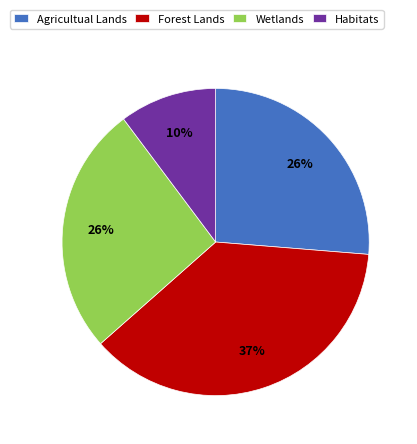

What is the ratio of the value at Agricultual Lands to the value at Habitats?

2.6